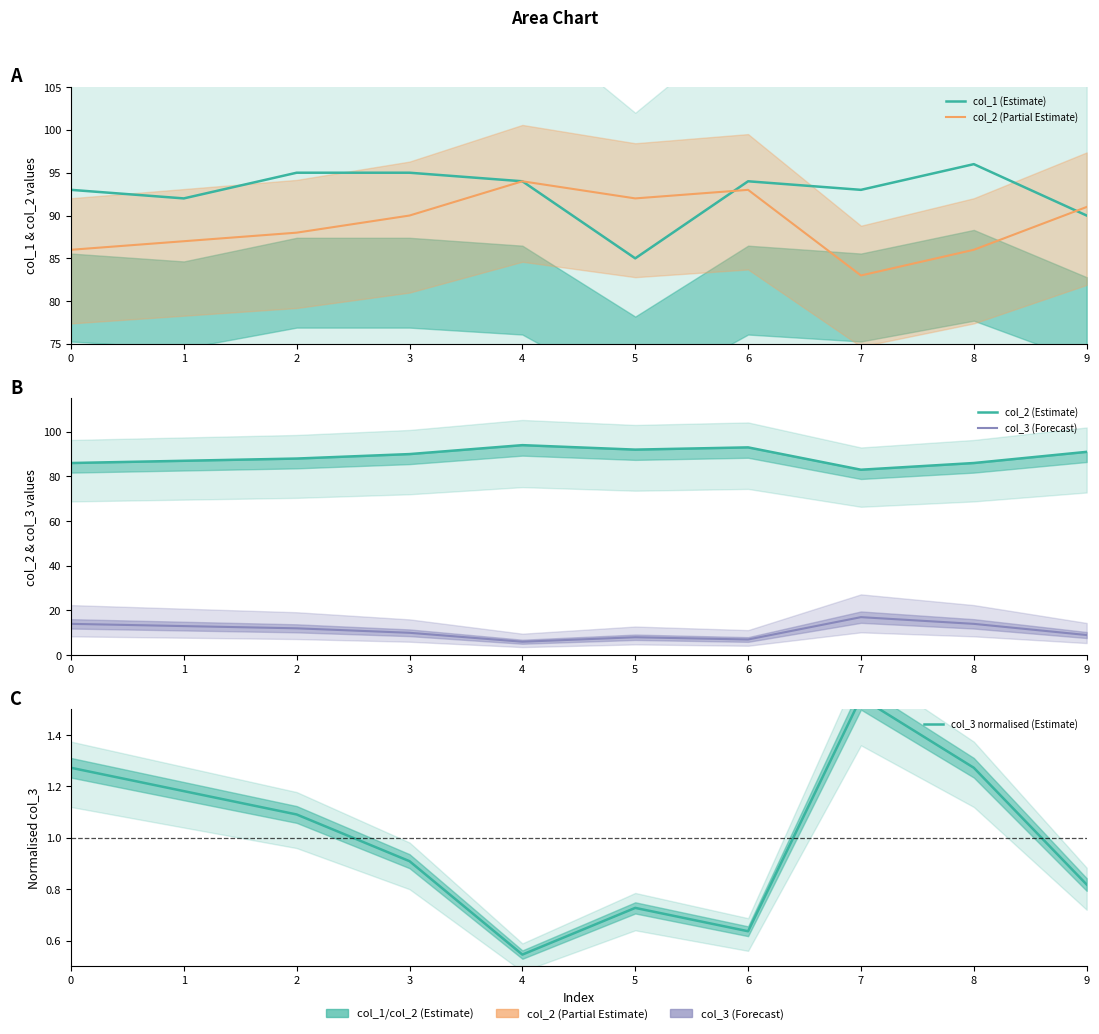

Between 9 and 6, which is larger?

6